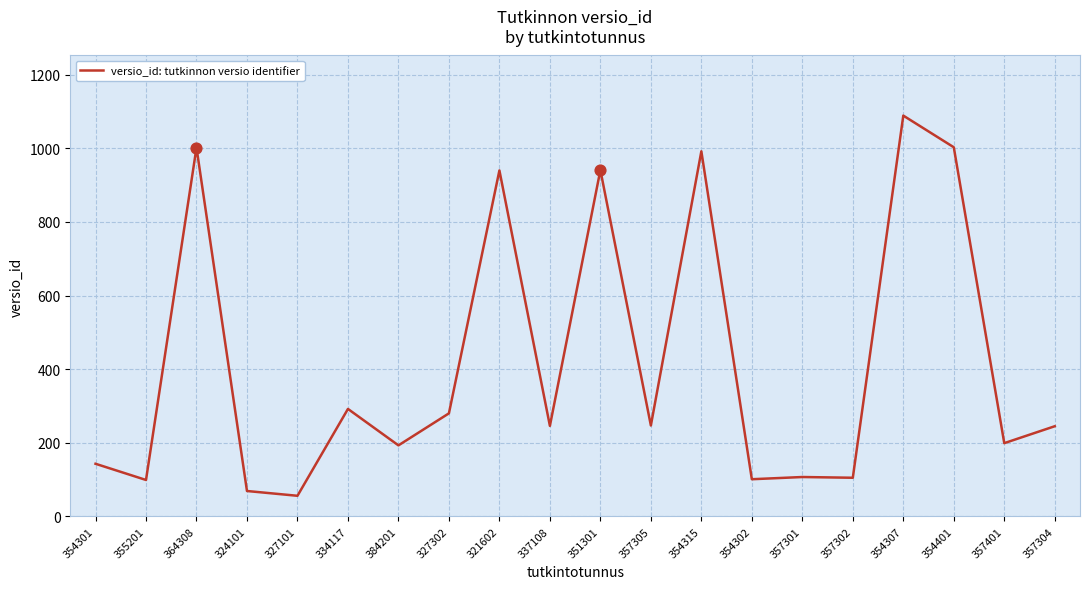

What is the change in value from 327101 to 321602?

+884